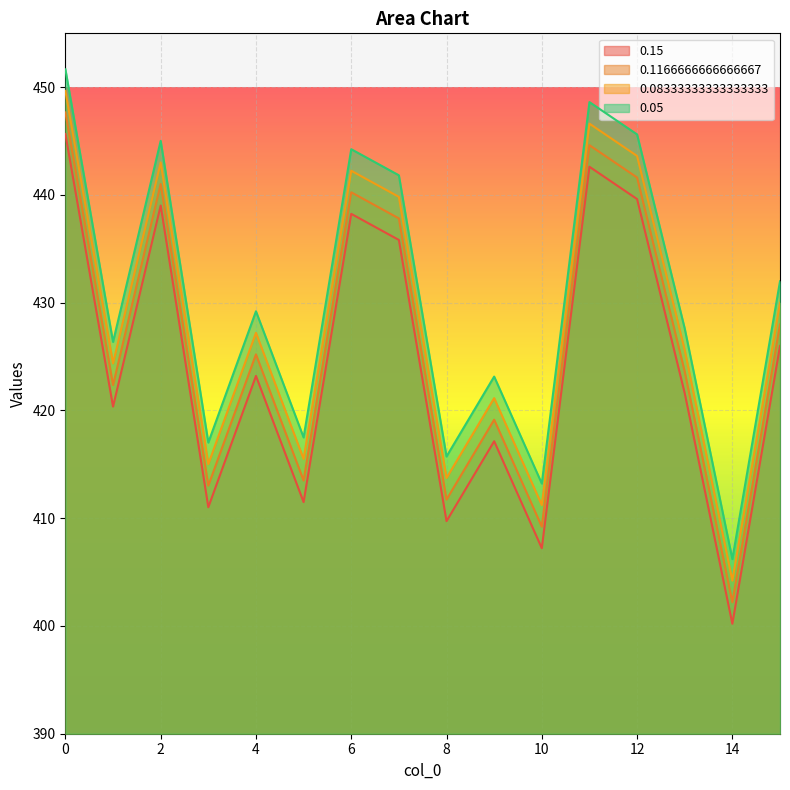

True or false: 0.05 has more than 2 points higher than both neighbors.

True